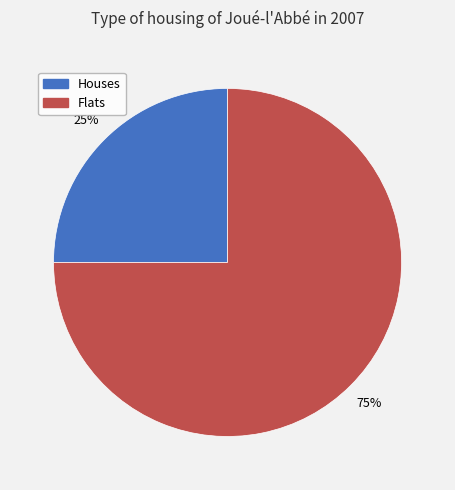

Rank the categories by value from highest to lowest.

Flats, Houses